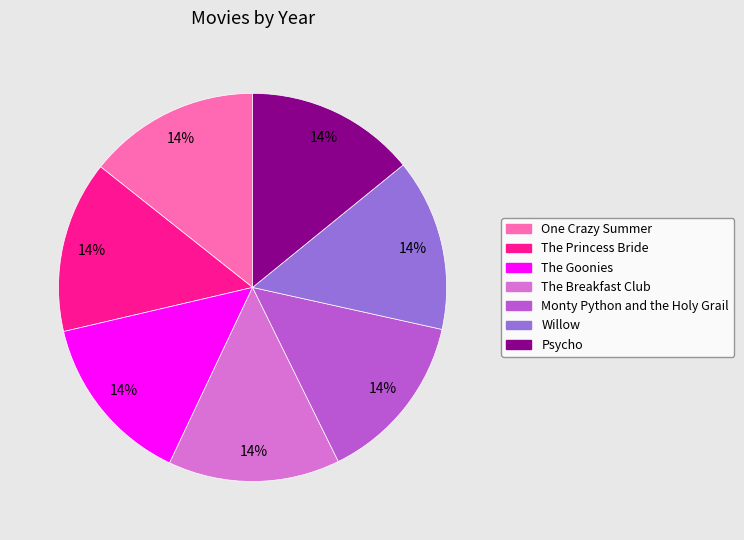

Combined, do Monty Python and the Holy Grail and The Princess Bride account for over 50%?

No